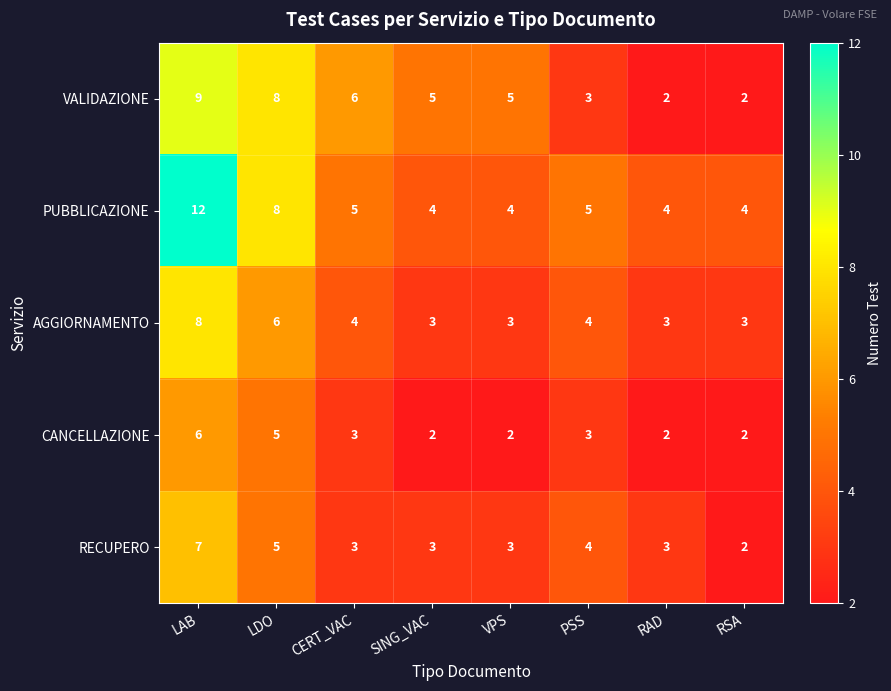

At which category is the sum across all series the highest?

LAB